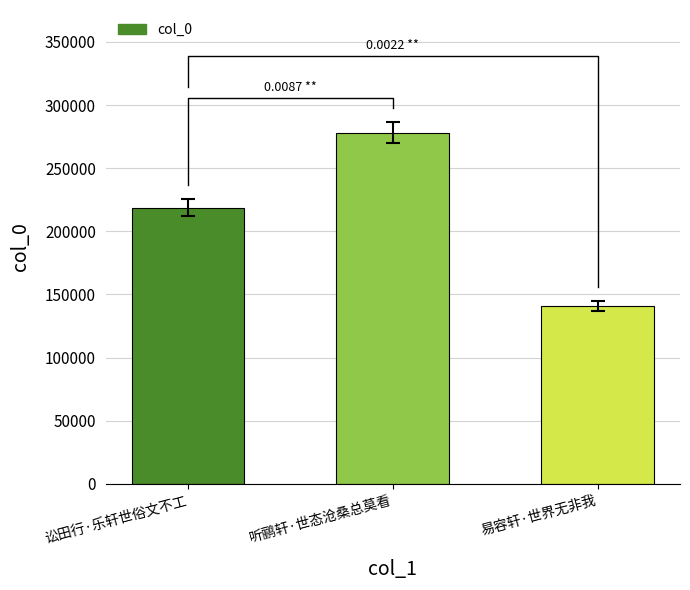

List the labels in order of value, largest first.

听鹂轩·世态沧桑总莫看, 讼田行·乐轩世俗文不工, 易容轩·世界无非我